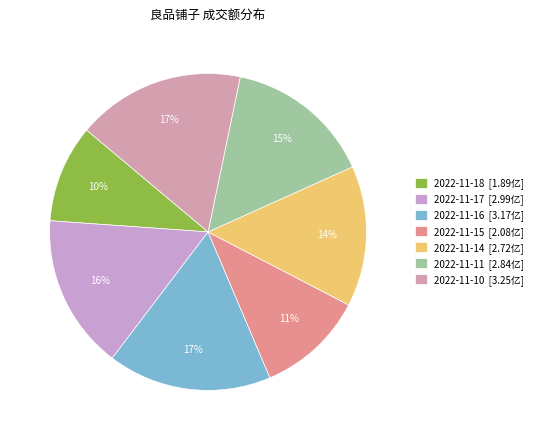

What percentage is NOT represented by 2022-11-18?

90.0%